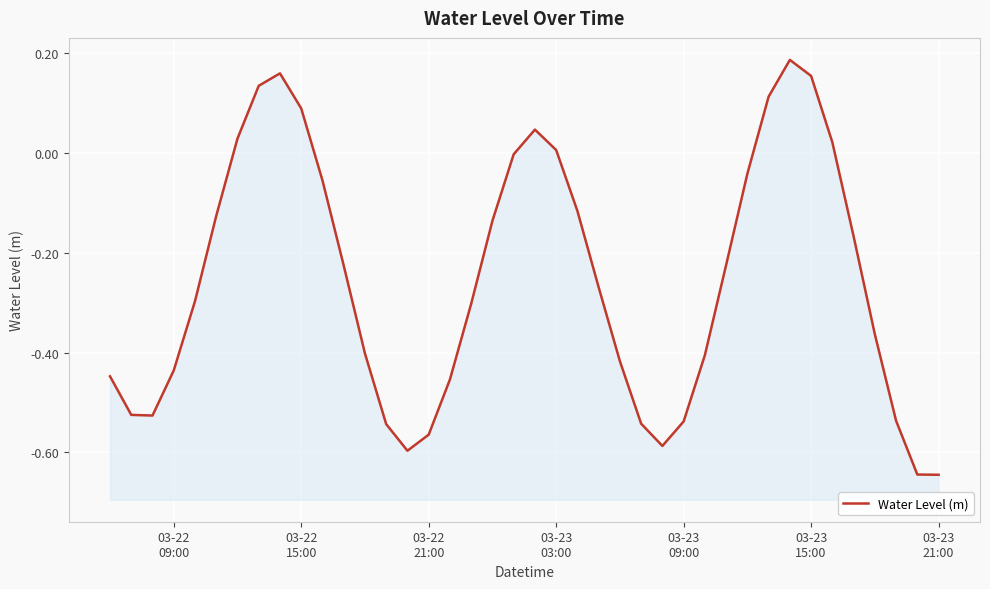

What is the average value?

-0.3